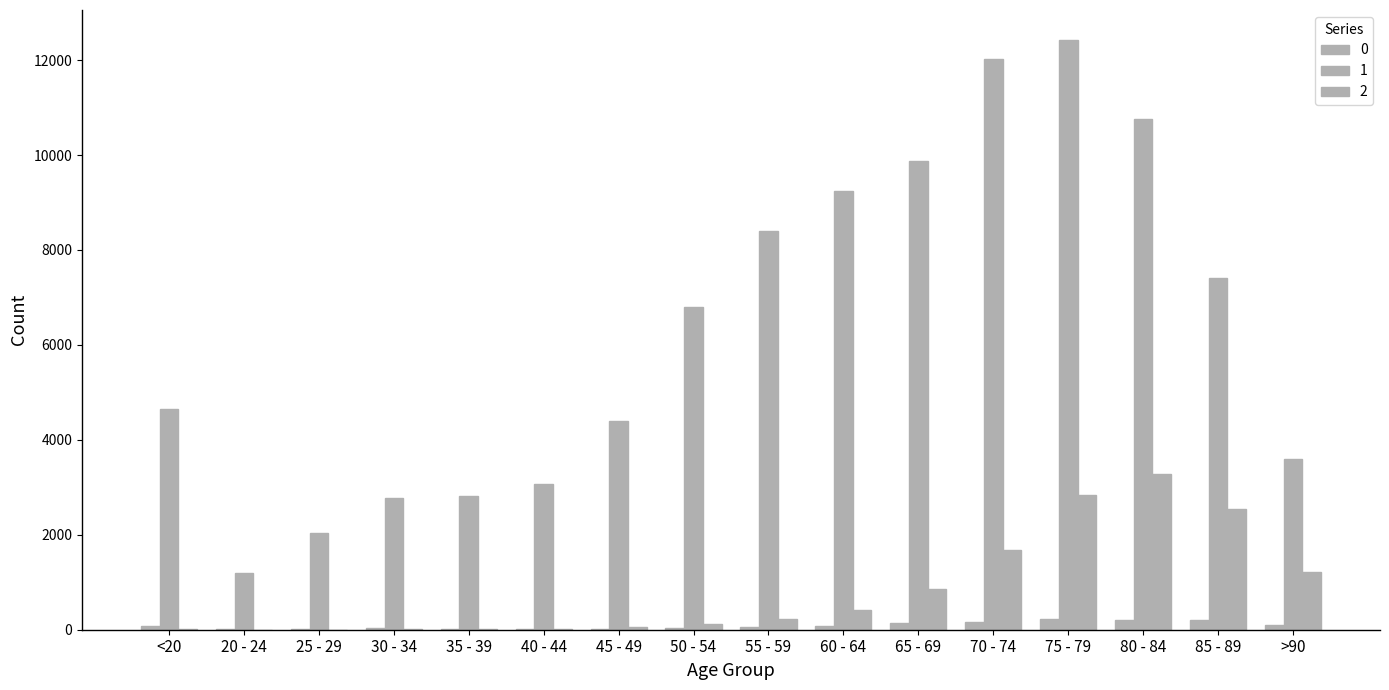

Does the chart contain stacked bars?

No